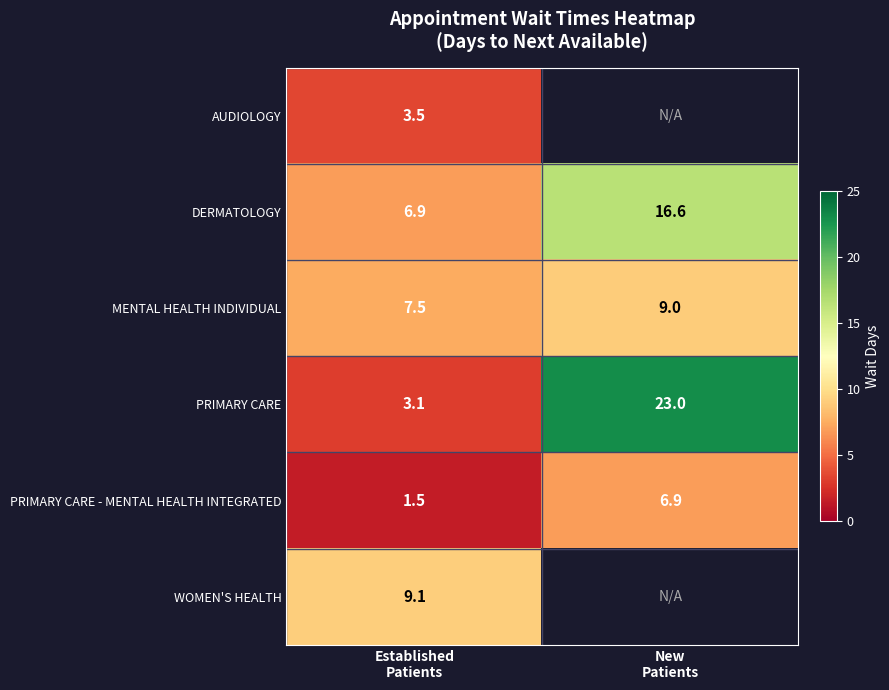

What is the sum of all MENTAL HEALTH INDIVIDUAL values?

16.5